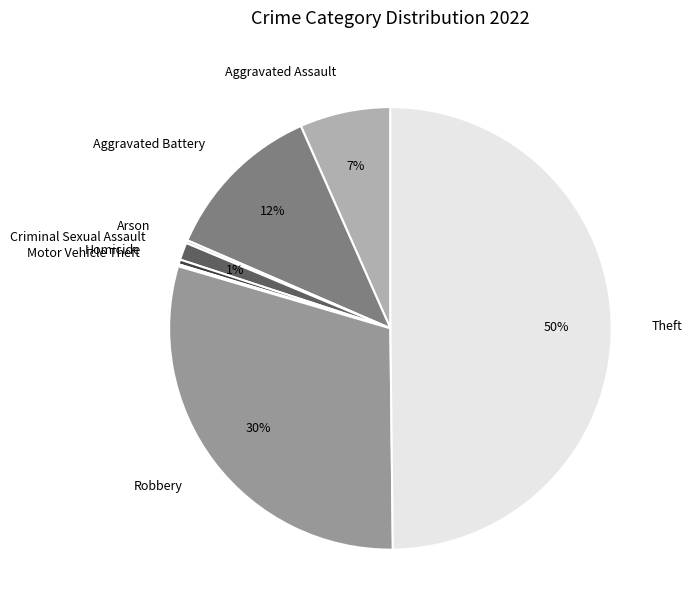

The Aggravated Assault slice represents 7% of the pie. True or false?

True